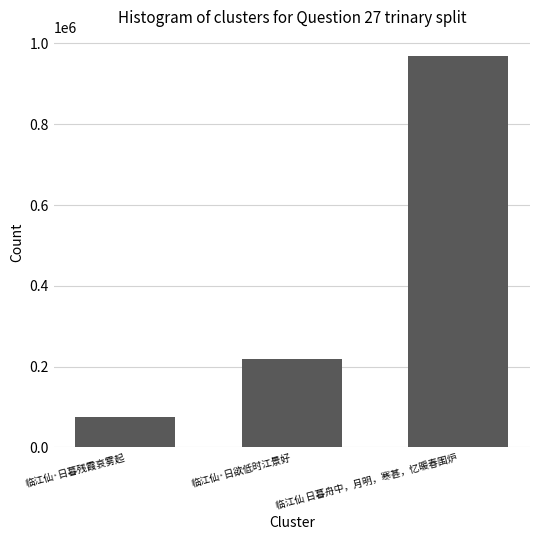

What is the change in value from 临江仙·日欲低时江景好 to 临江仙 日暮舟中，月明，寒甚，忆暖春围炉?

+750081